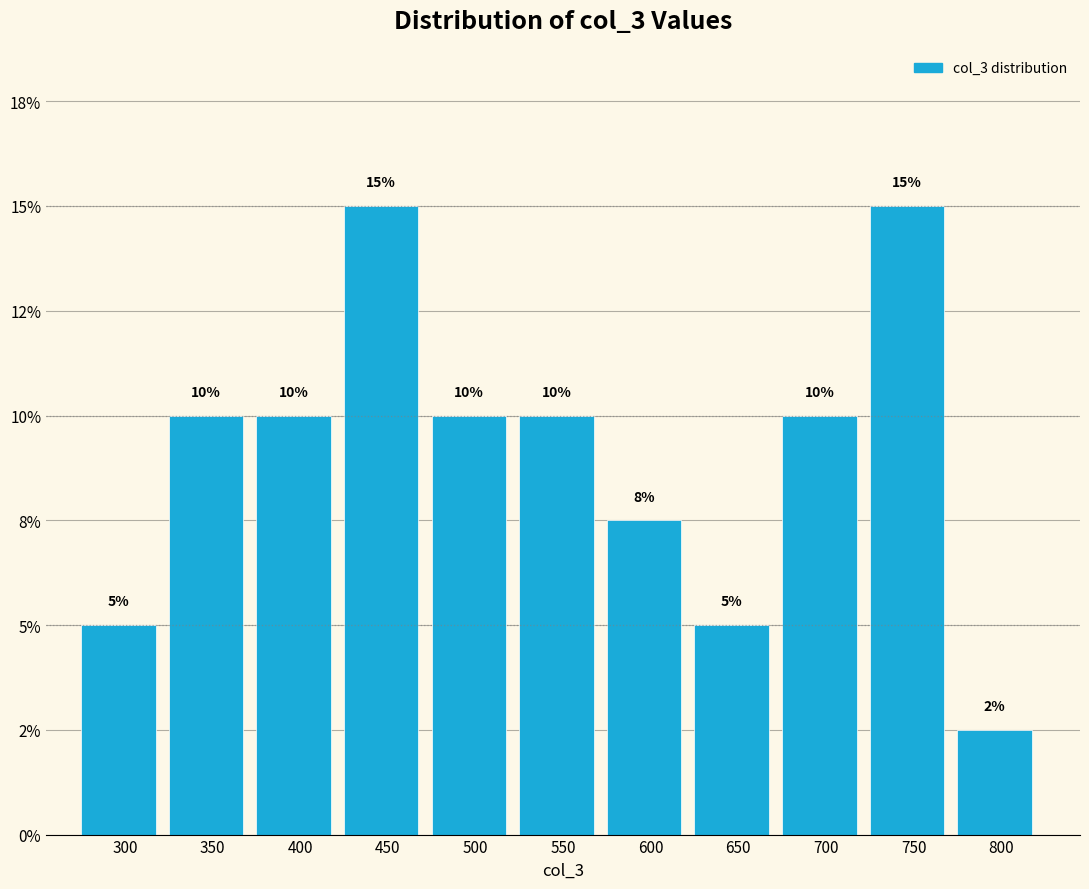

Does the chart contain any negative values?

No